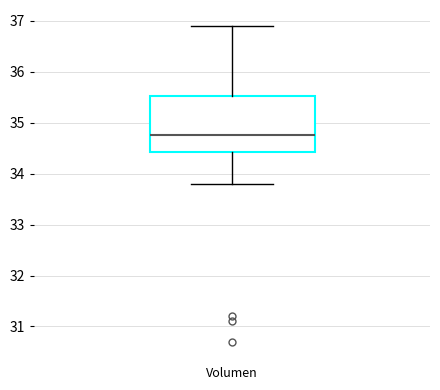

Where does the median line of the box for Volumen sit on the y-axis? The values are not printed on the chart, so give them approximately, as read against the axis.

34.8